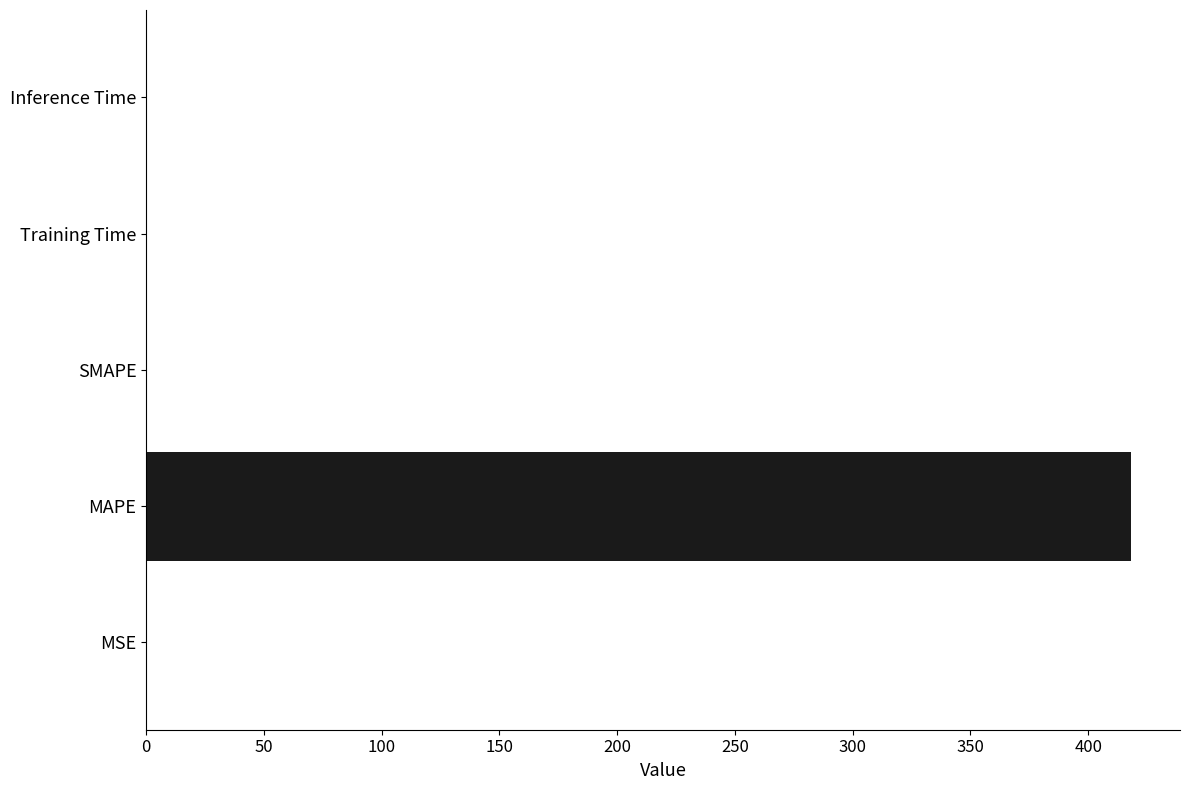

Between SMAPE and MAPE, which is larger?

MAPE